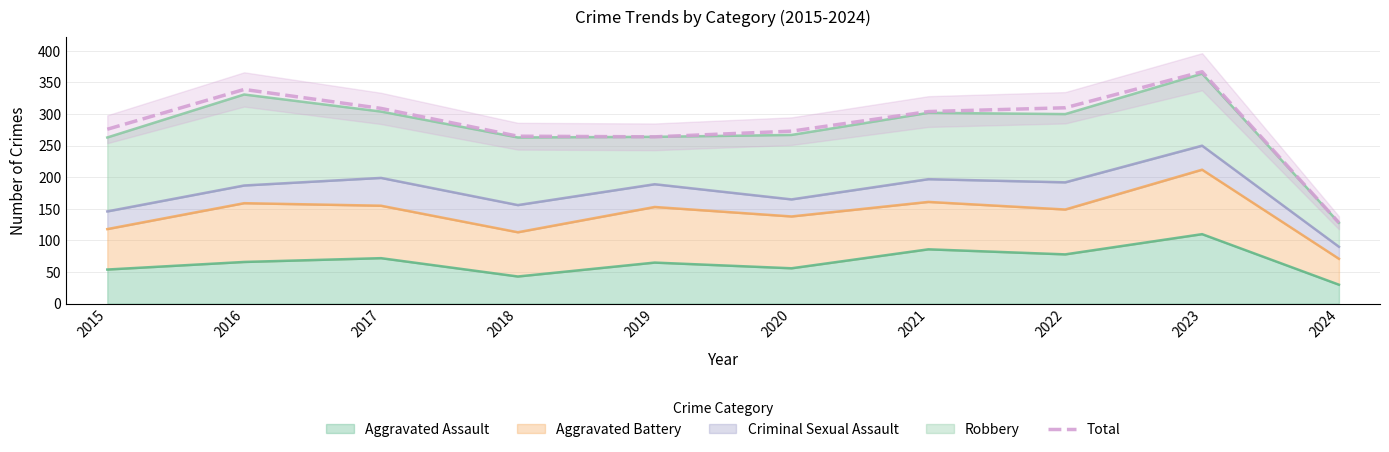

The chart shows a value of 339 at 2016. True or false?

True